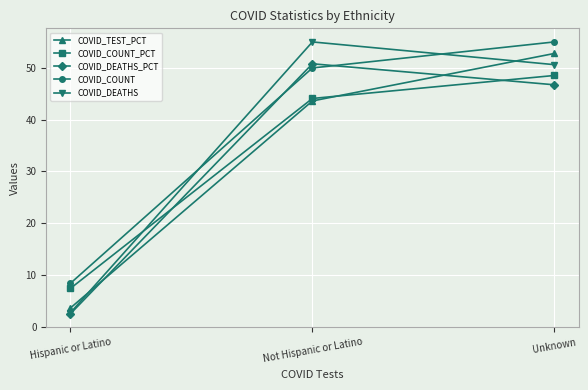

The value of COVID_COUNT_PCT at Not Hispanic or Latino is 44.1. True or false?

True